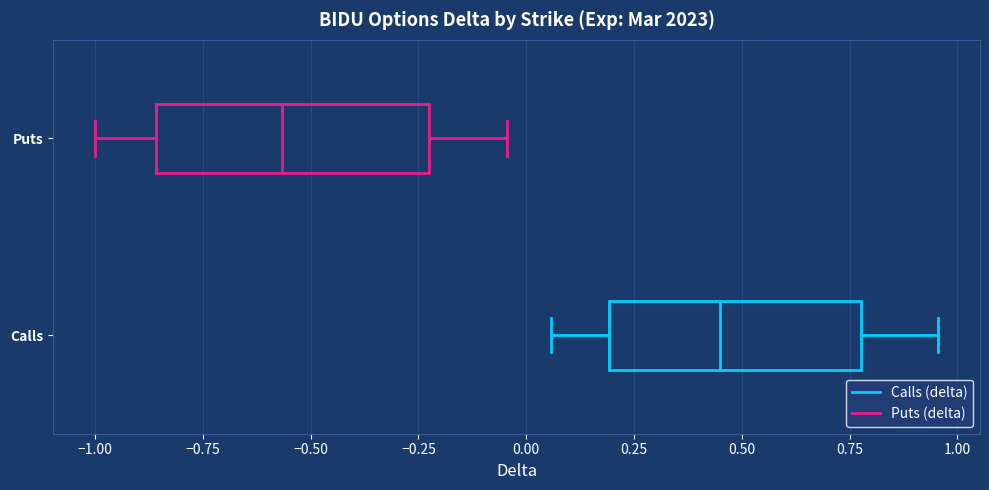

Which box has the furthest to the right median line?

Calls